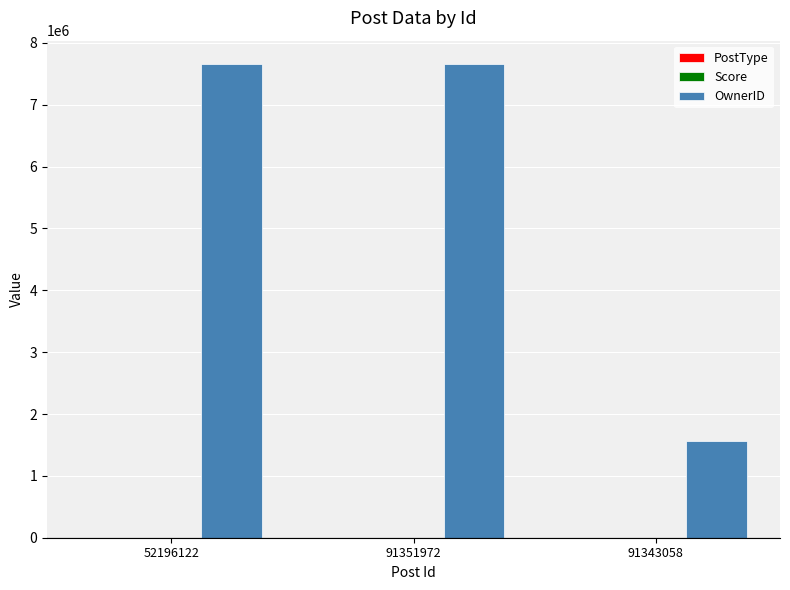

Which series changed the most between 91351972 and 91343058?

OwnerID